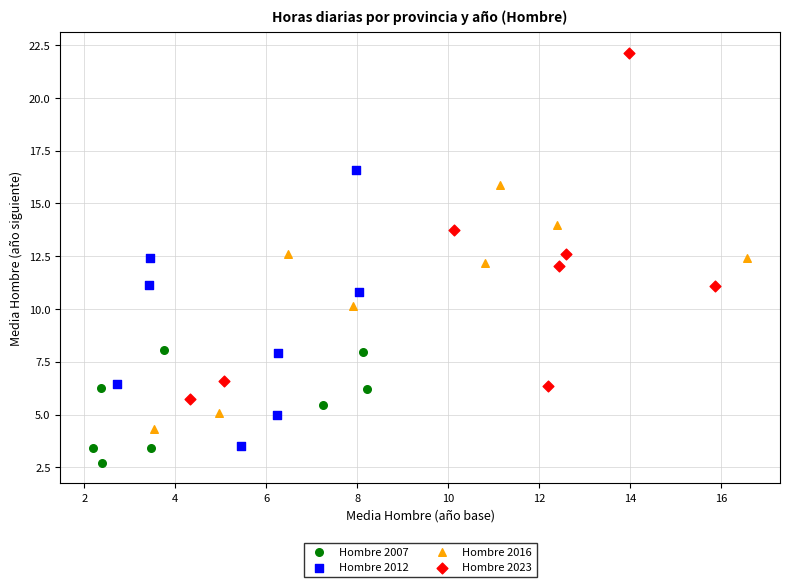

What are all the series names shown in the legend?

Hombre 2007, Hombre 2012, Hombre 2016, Hombre 2023